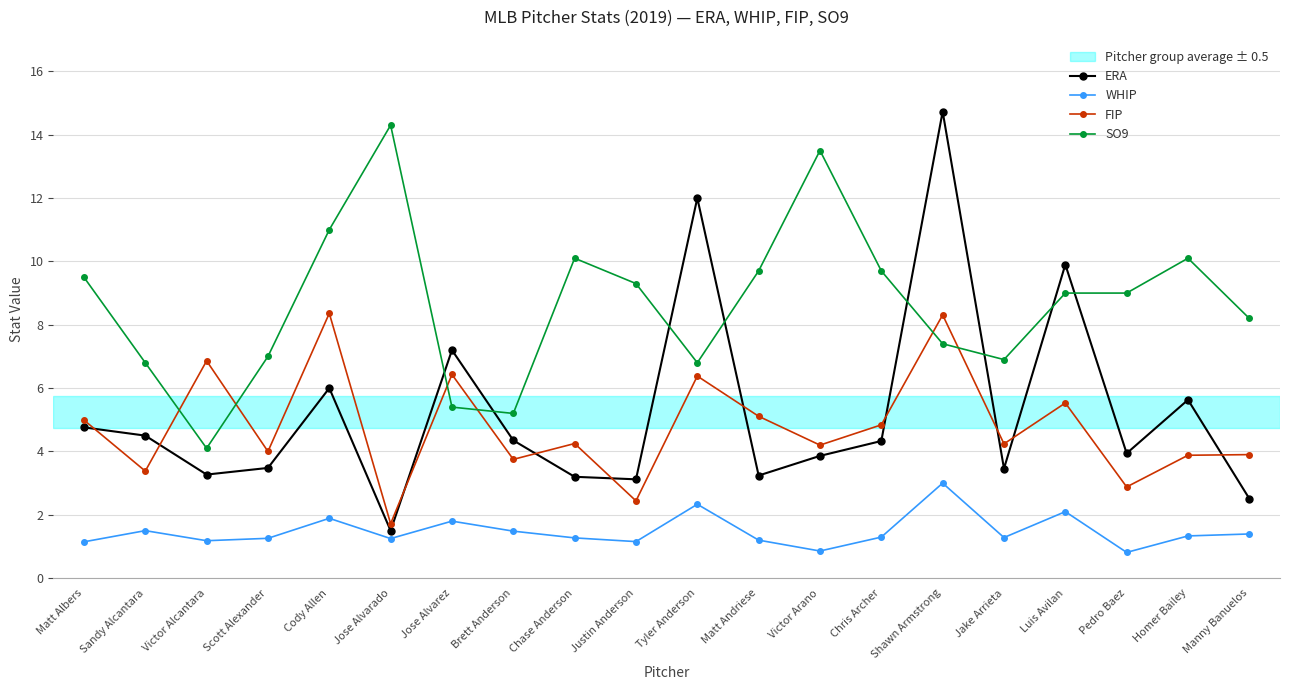

What is the total value across all series at Chris Archer?

20.2